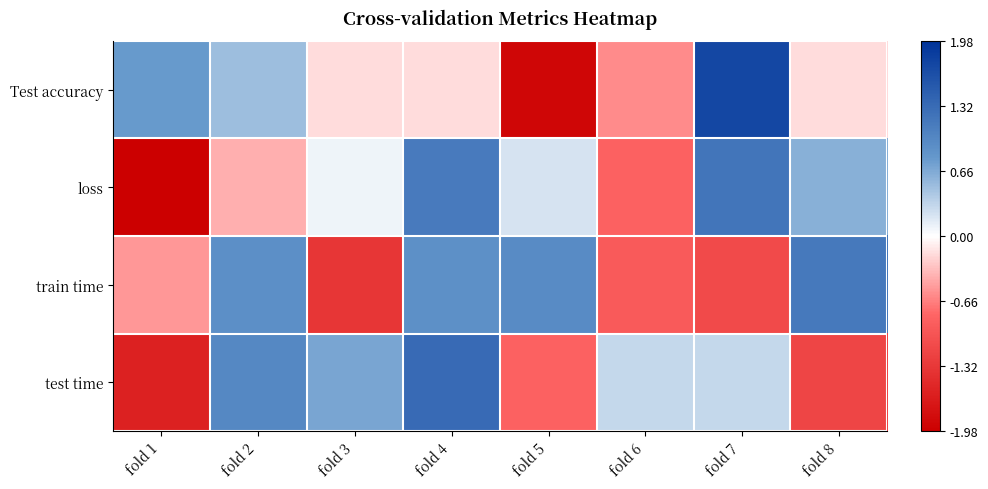

What is the total value across all series at fold 6?

-2.1